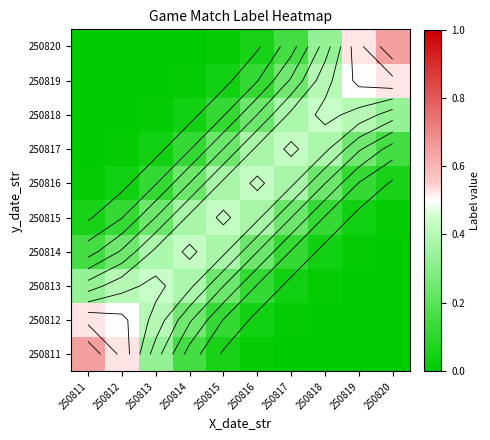

What is the difference between the maximum and minimum values in the 250816 series?

0.4